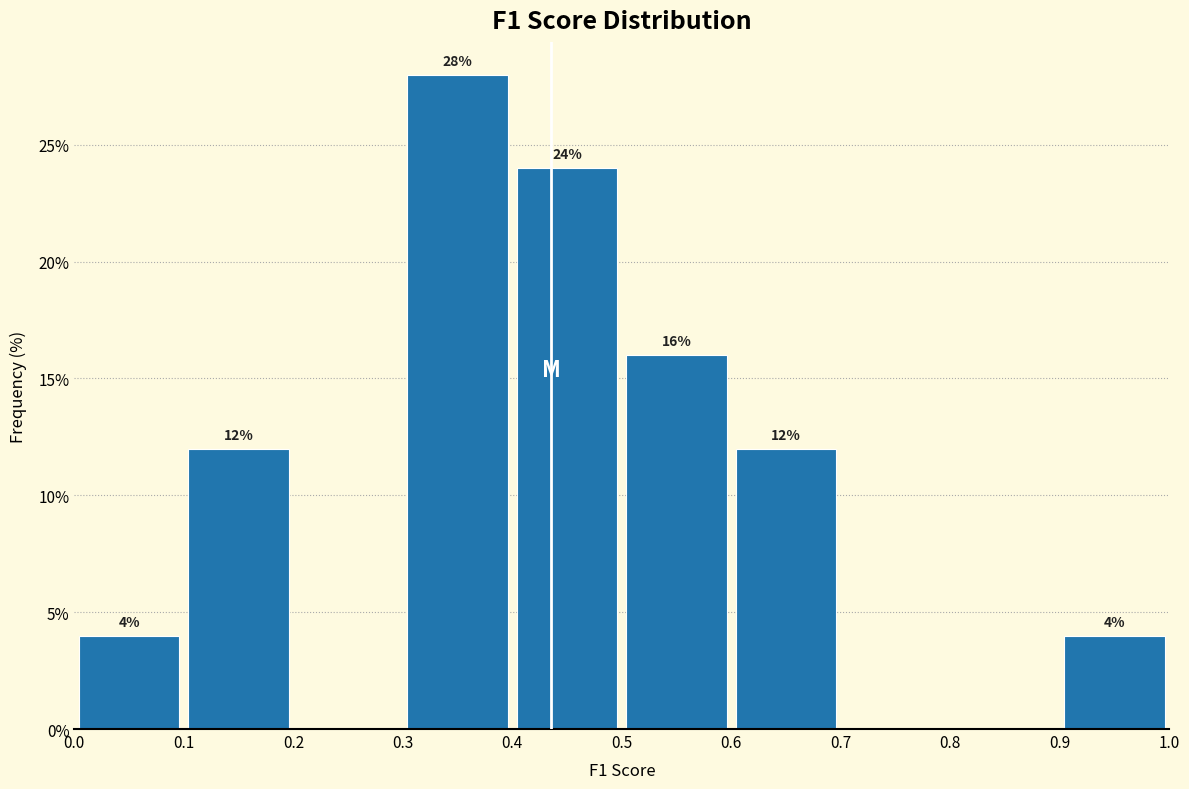

Over which range of the x-axis is the bar tallest?

0.3 to 0.4